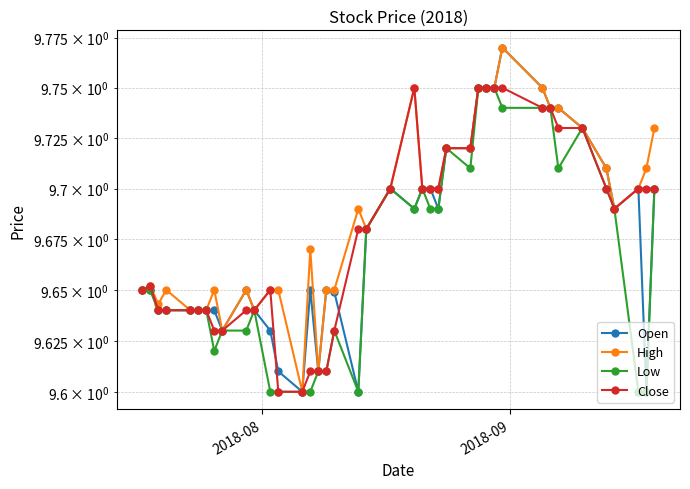

The Close series shows 13.1 at 2018-09. True or false?

False